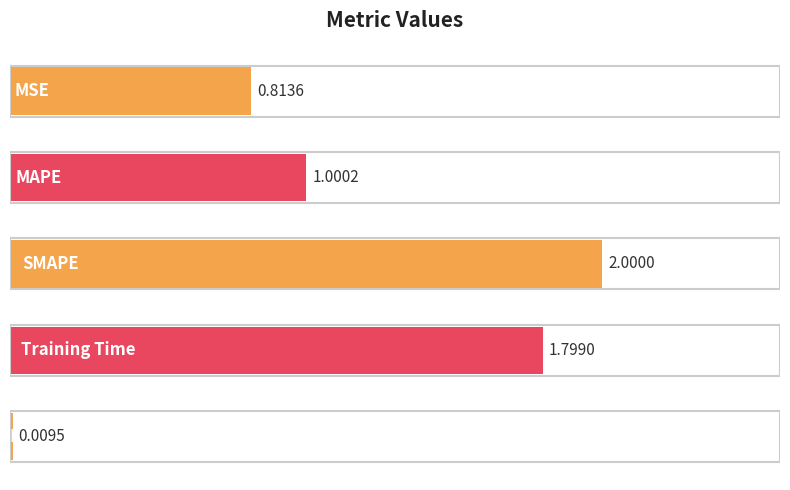

What is the maximum value shown in the chart?

2.0